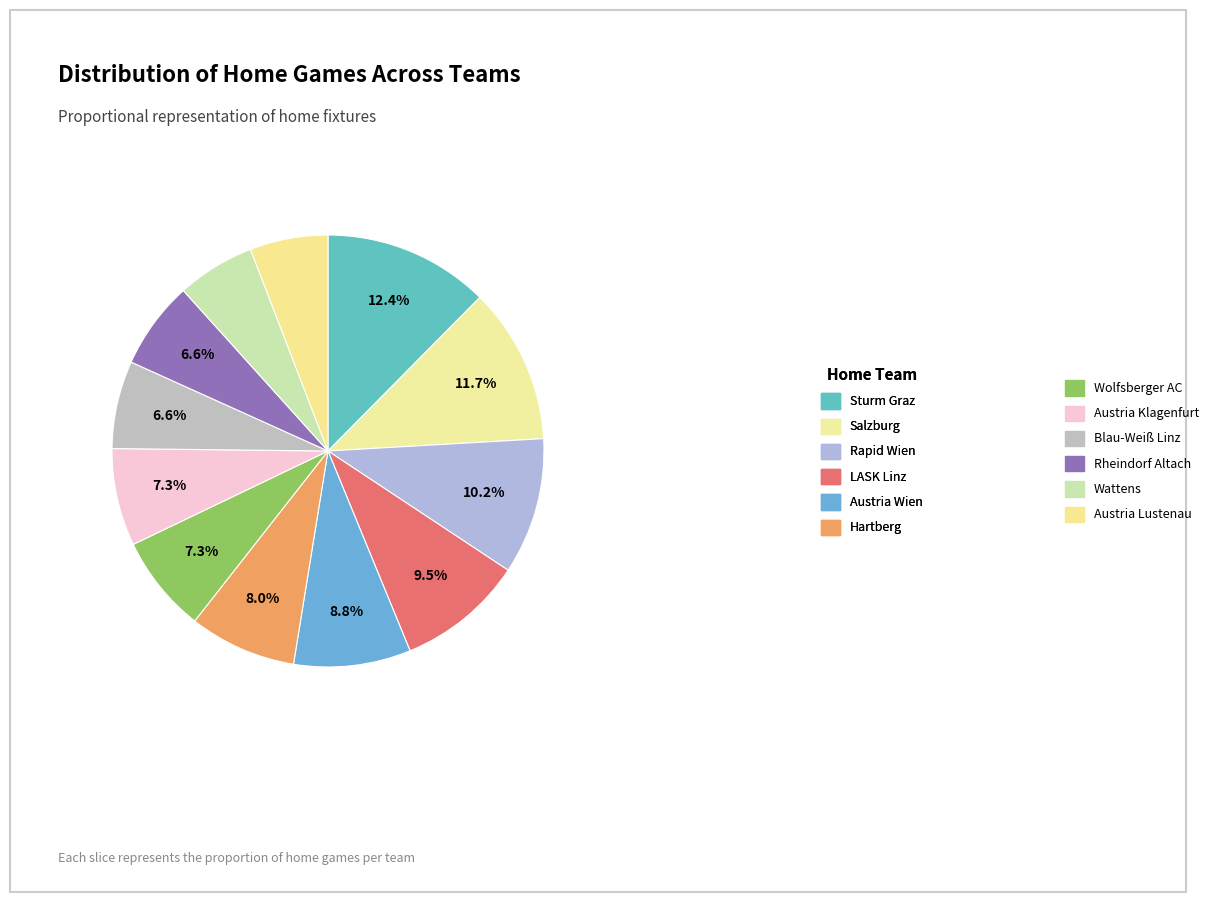

How many segments does this pie chart have?

12